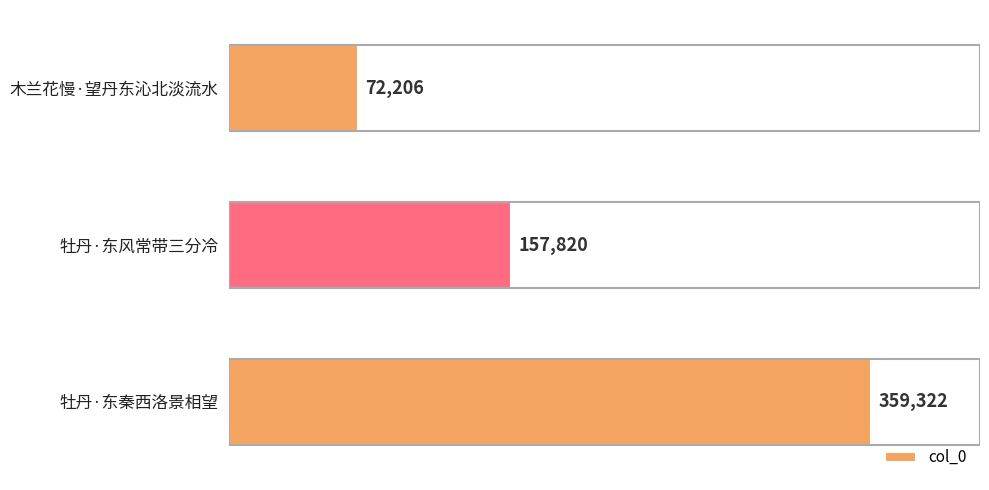

Where is the data nearest to the value 215764?

牡丹·东风常带三分冷